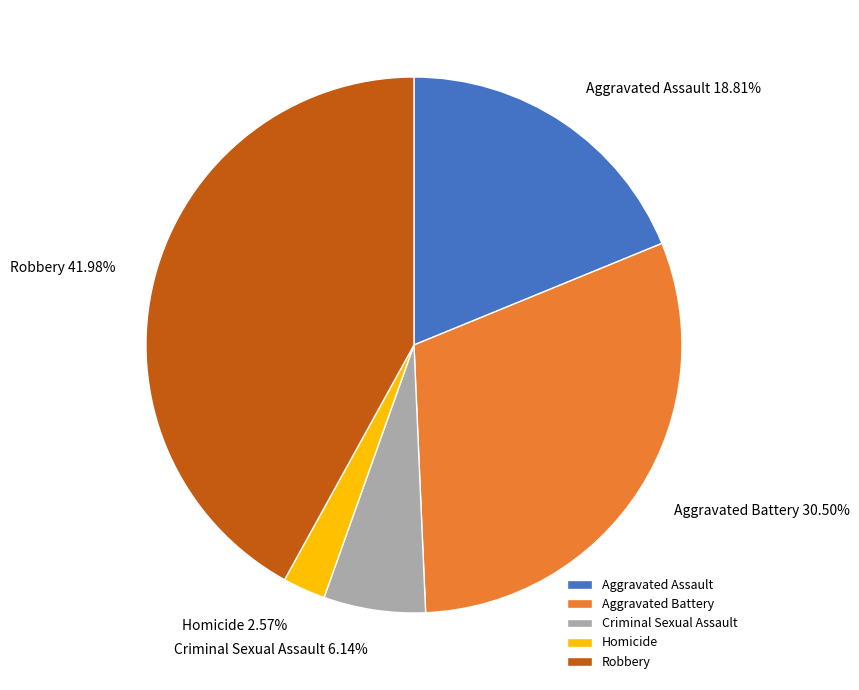

How many segments does this pie chart have?

5